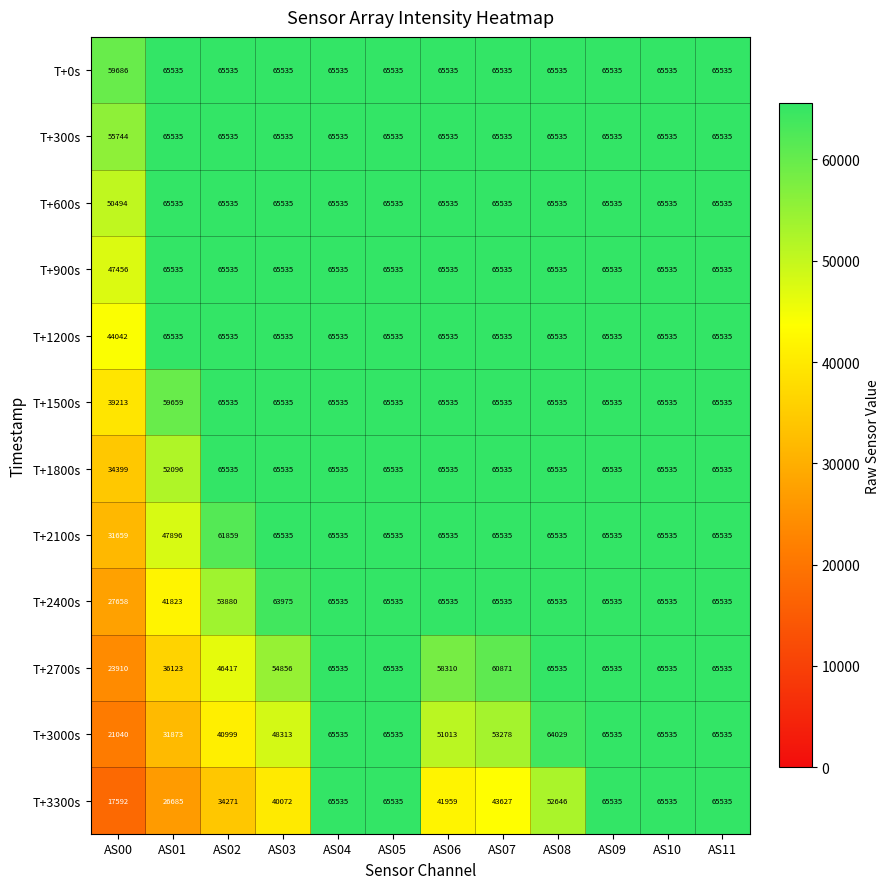

What is the sum of the T+1800s values at AS03 and AS00?

99934